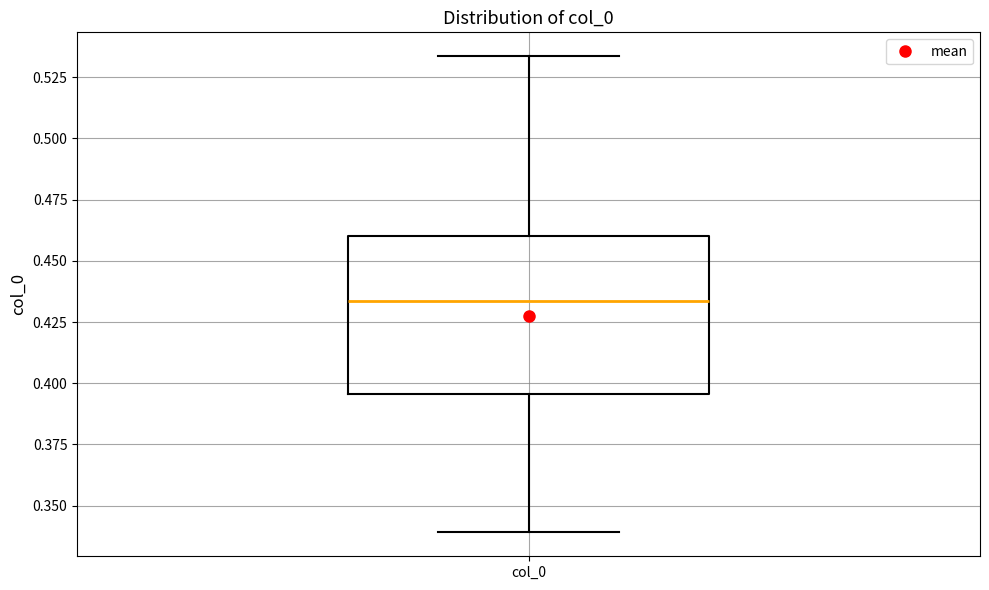

Transcribe this box plot: give where the median line is, the range the box spans, and where the two whiskers end, as read against the y-axis. The values are not printed on the chart, so give them approximately, as read against the axis.

median 0.435, box 0.395 to 0.460, whiskers 0.340 to 0.535